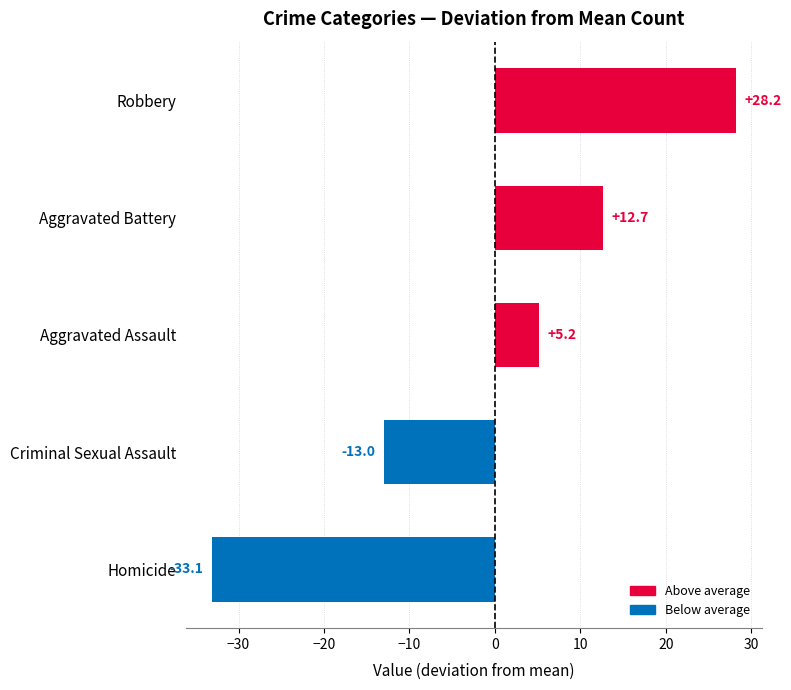

Does the chart contain any negative values?

Yes